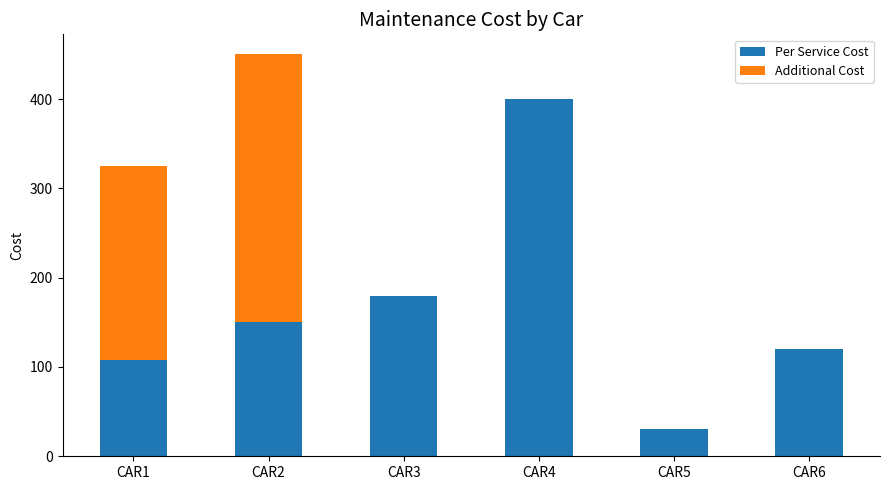

Is it true that Per Service Cost equals 183 at CAR6?

False